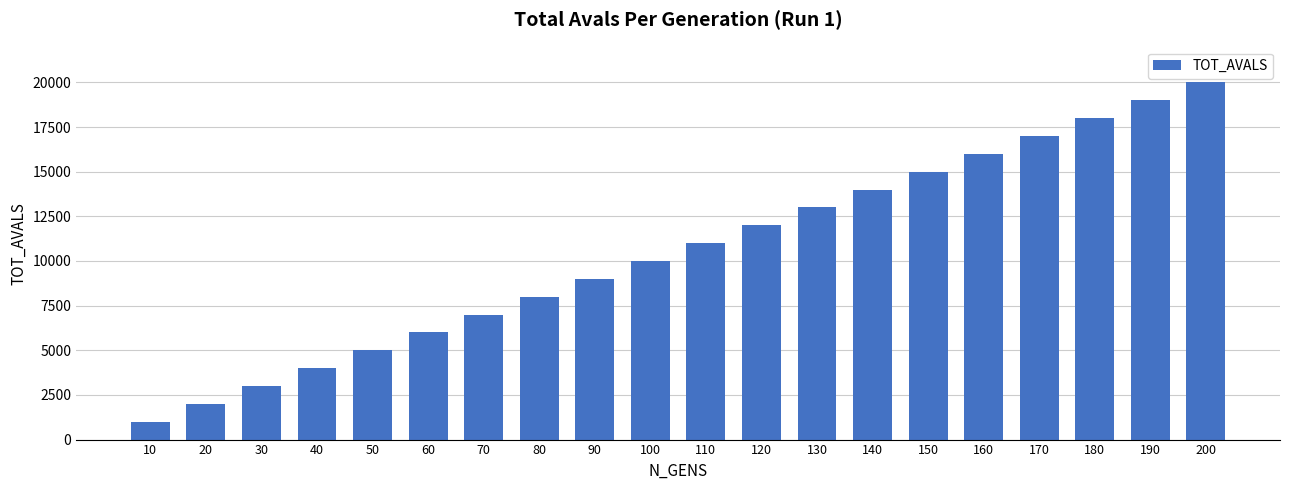

What is the ratio of the value at 120 to the value at 70?

1.7